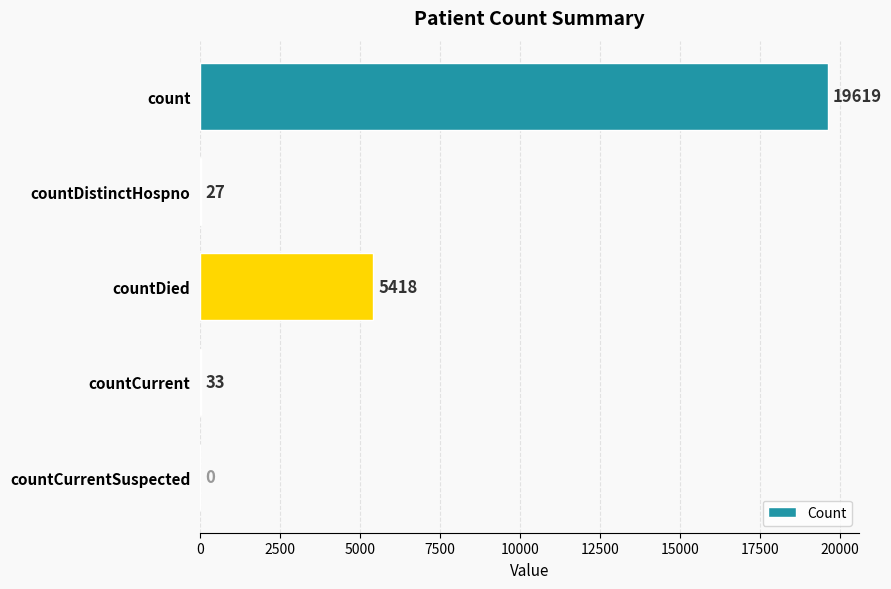

What is the sum of all values?

25097